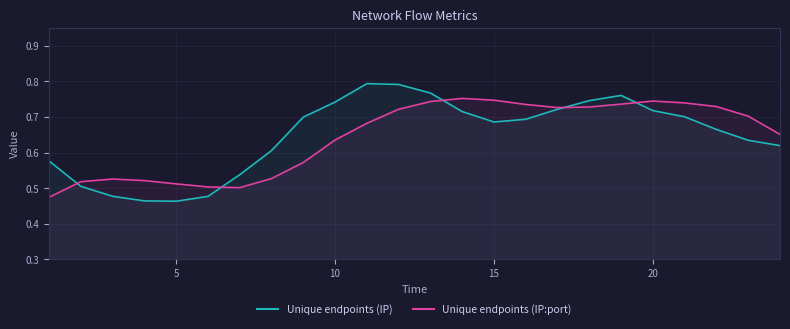

What is the minimum value shown in the chart?

0.5